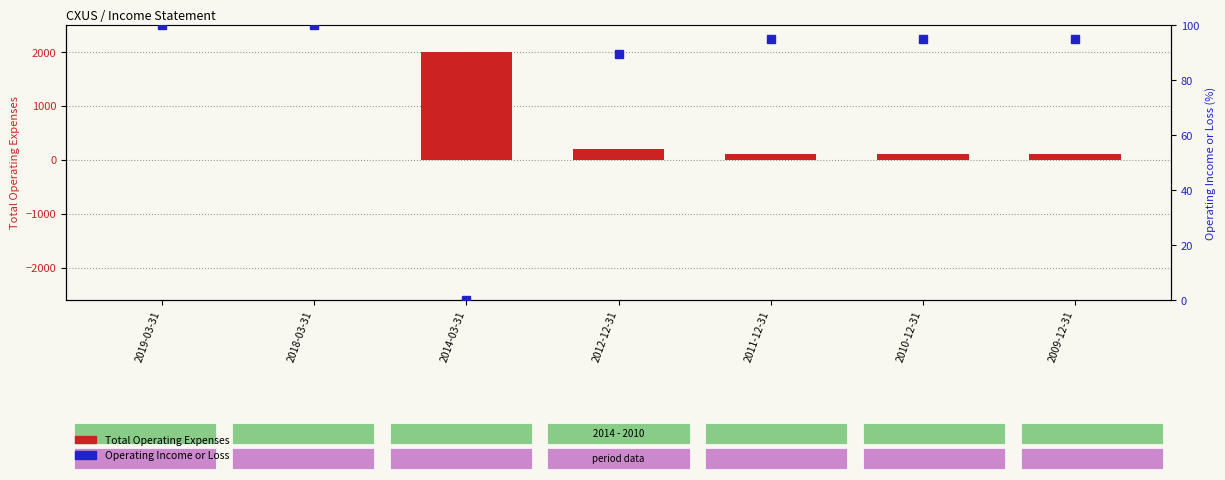

Reading left to right, transcribe all the data shown in this chart.

Total Operating Expenses: 2019-03-31=0.0	2018-03-31=0.0	2014-03-31=2000.0	2012-12-31=200.0	2011-12-31=100.0	2010-12-31=100.0	2009-12-31=100.0
Operating Income or Loss: 2019-03-31=100.0	2018-03-31=100.0	2014-03-31=0.0	2012-12-31=89.5	2011-12-31=94.7	2010-12-31=94.7	2009-12-31=94.7